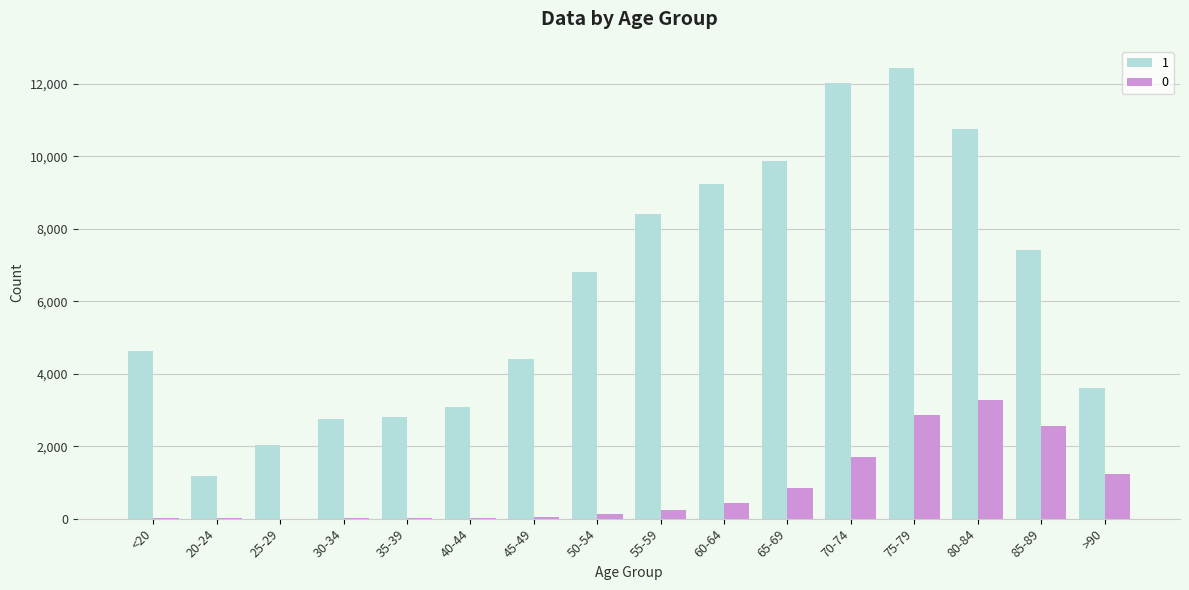

The value of 1 at 50-54 is 9991. True or false?

False